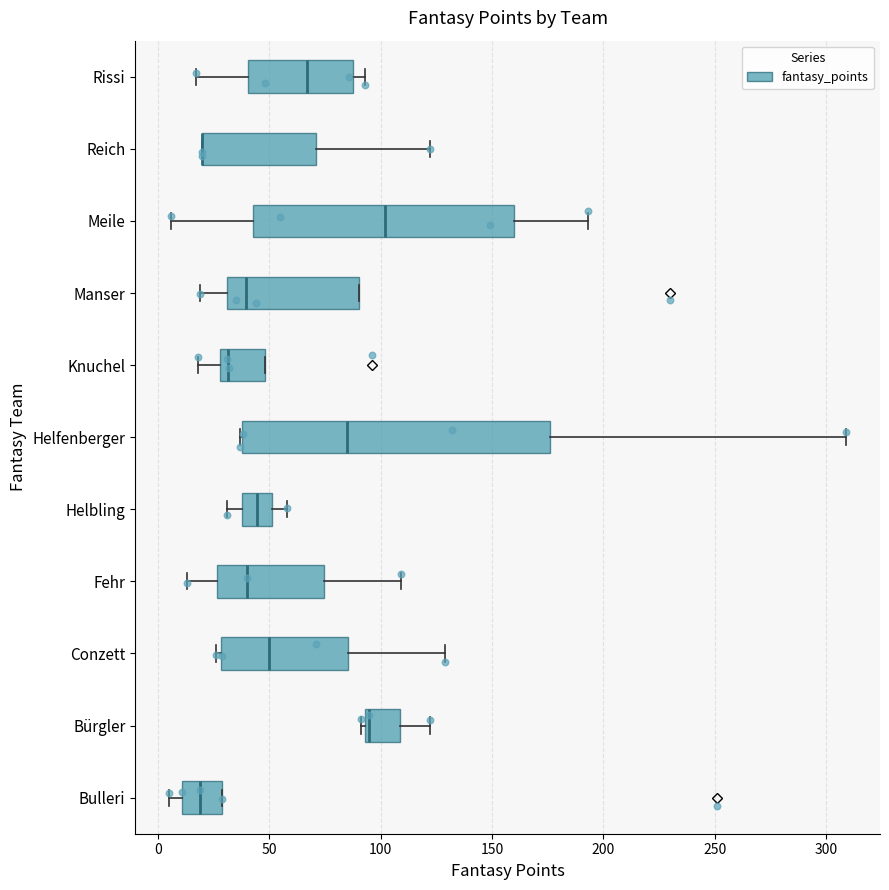

Which box is the widest, from its left edge to its right edge?

Helfenberger